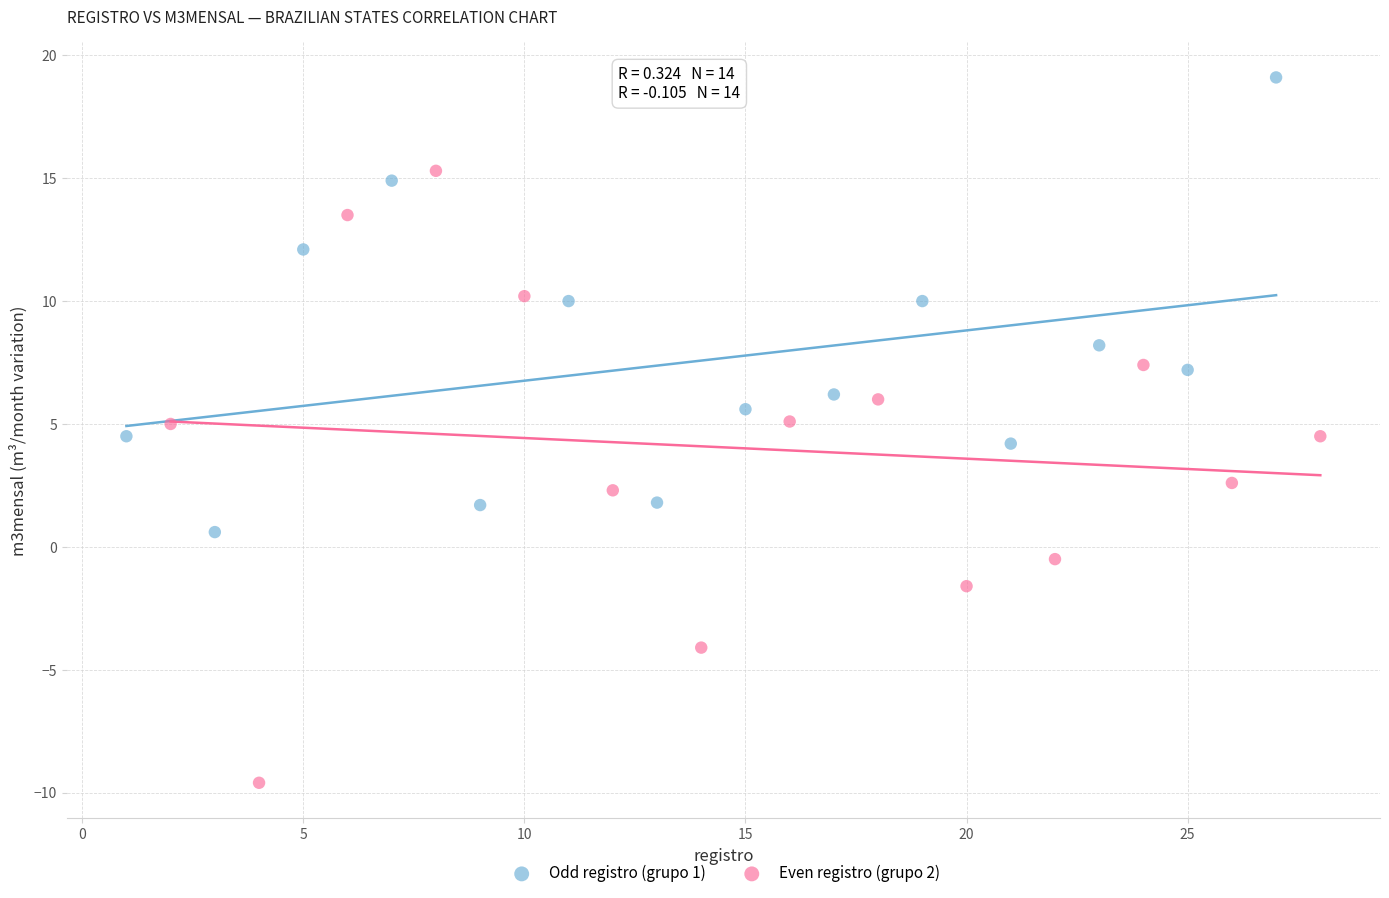

Which series has the largest Y range (max minus min)?

Even registro (grupo 2)